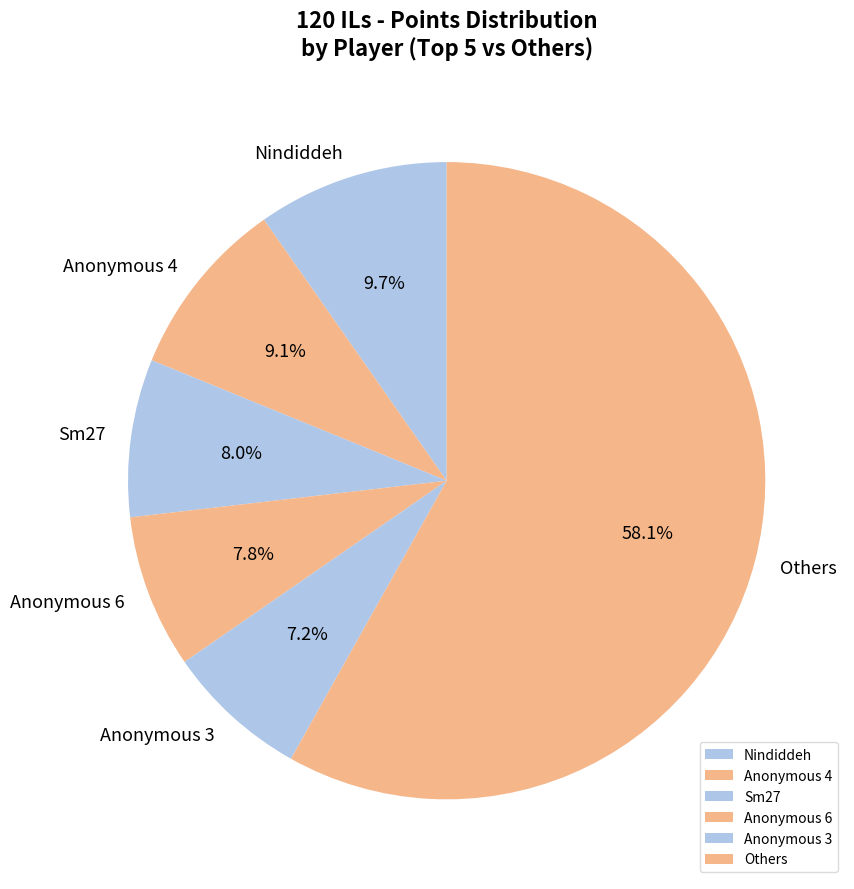

Combined, what portion of the pie is Sm27 and Anonymous 6?

15.8%